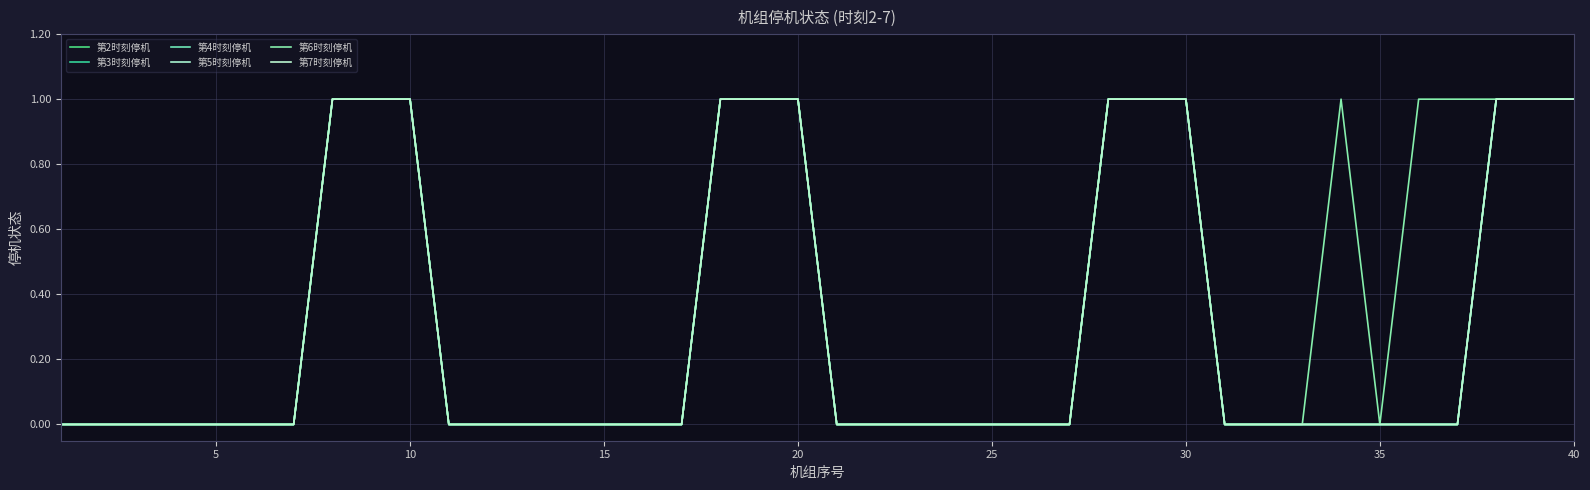

What is the difference between the maximum and minimum values in the 第7时刻停机 series?

1